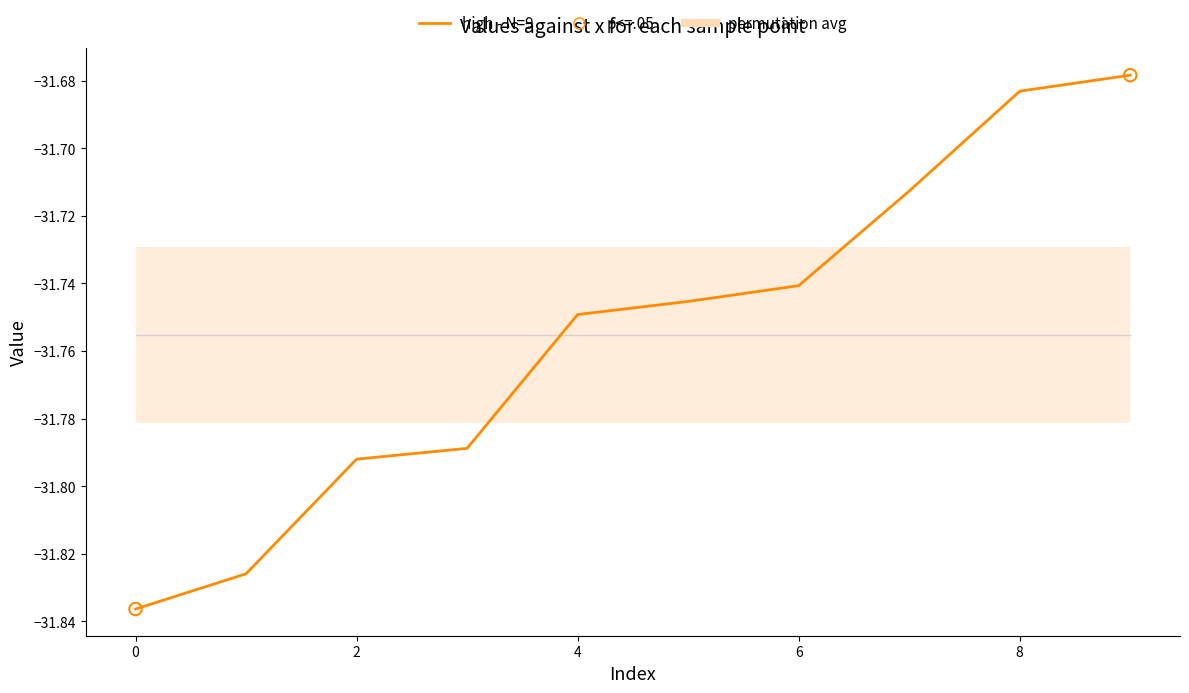

Which has a higher value, 7 or 6?

7